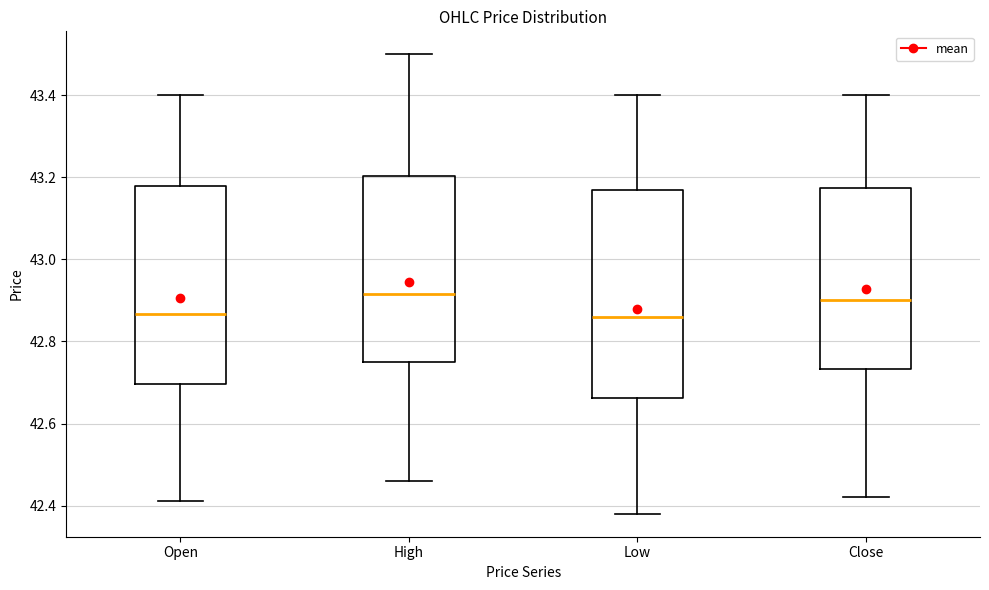

Reading left to right, read every box against the y-axis: the position of its median line, the range the box covers, and the ends of its whiskers. The values are not printed on the chart, so give them approximately, as read against the axis.

Open: median 42.86, box 42.70 to 43.18, whiskers 42.42 to 43.40
High: median 42.92, box 42.76 to 43.20, whiskers 42.46 to 43.50
Low: median 42.86, box 42.66 to 43.18, whiskers 42.38 to 43.40
Close: median 42.90, box 42.74 to 43.18, whiskers 42.42 to 43.40